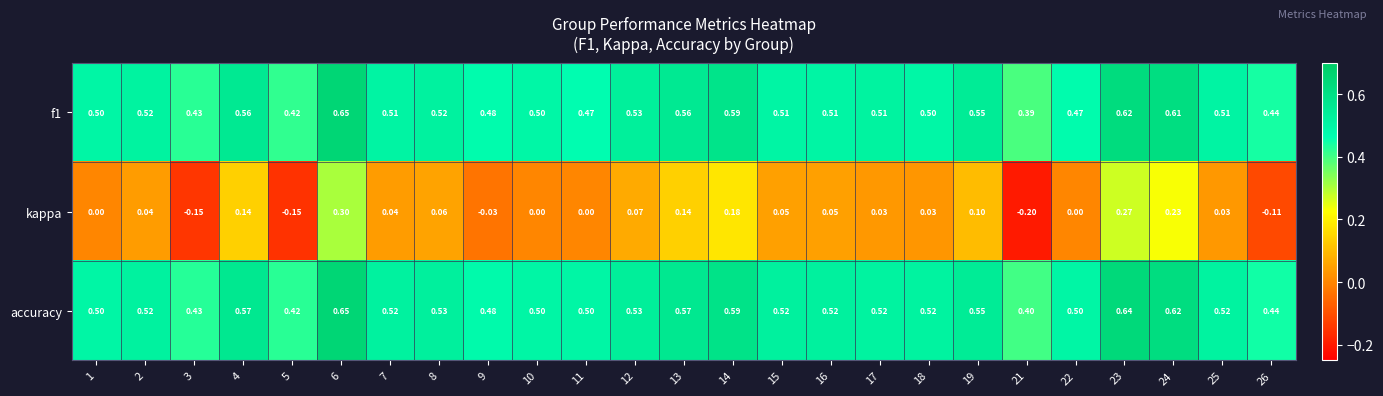

Which label corresponds to the smallest value in the chart?

21